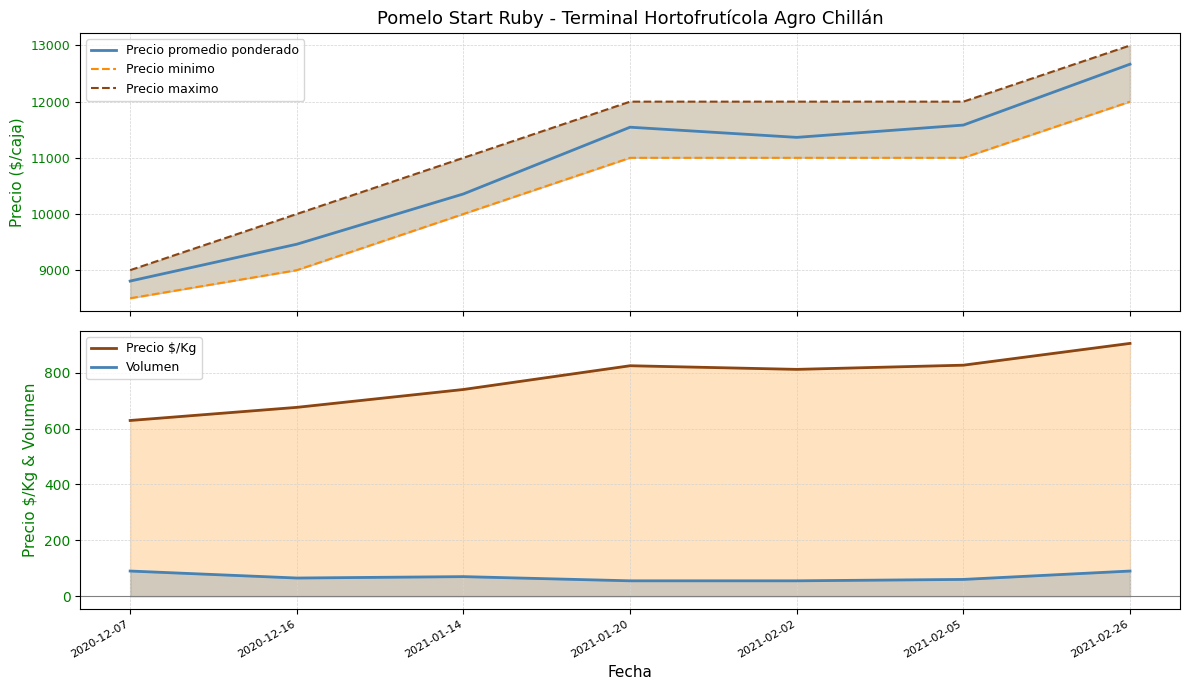

What value does the Precio maximo series have at 2021-01-14?

11000